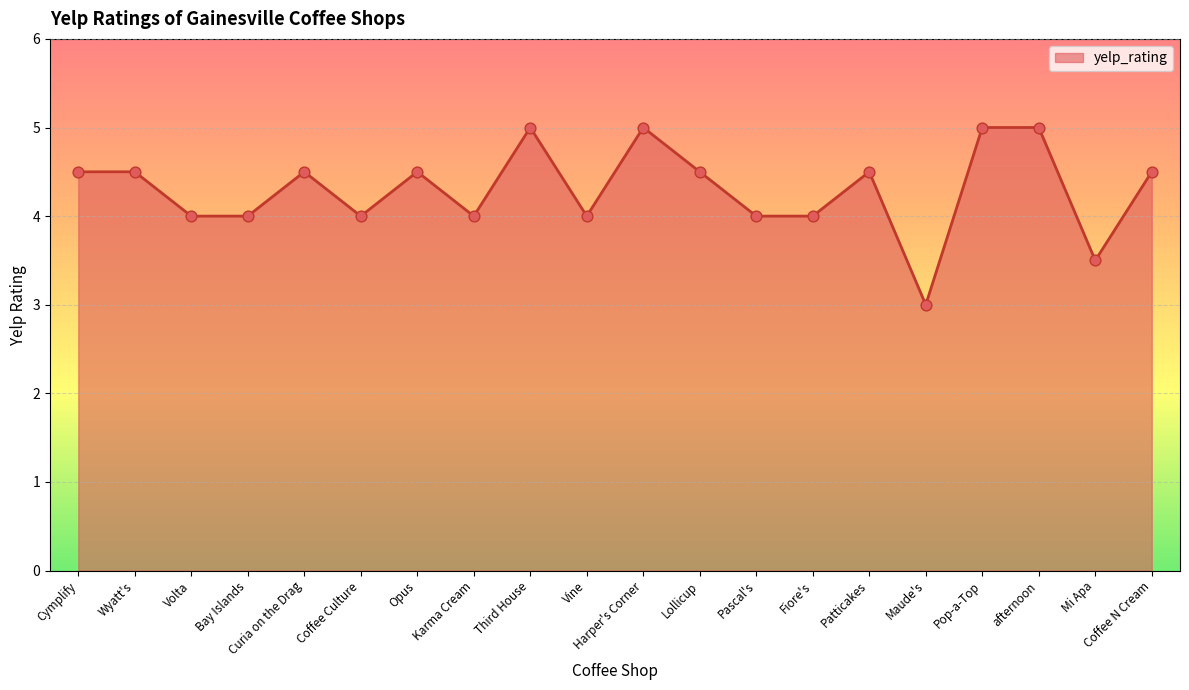

Which has a higher value, Wyatt's or Harper's Corner?

Harper's Corner